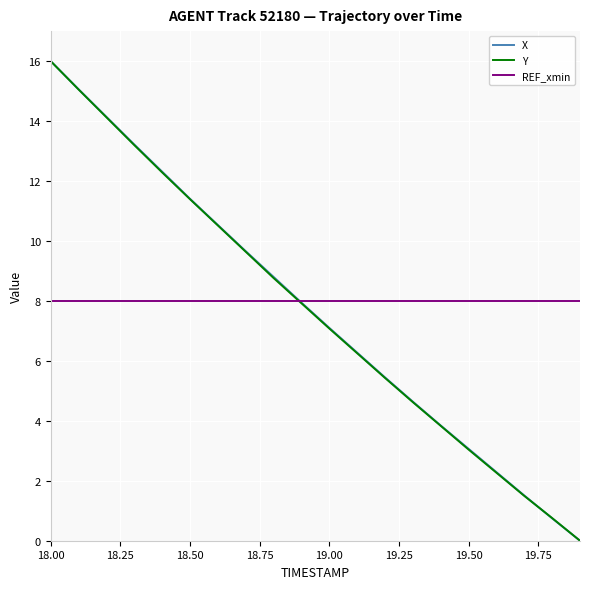

What is the lowest value of the REF_xmin series?

8.0